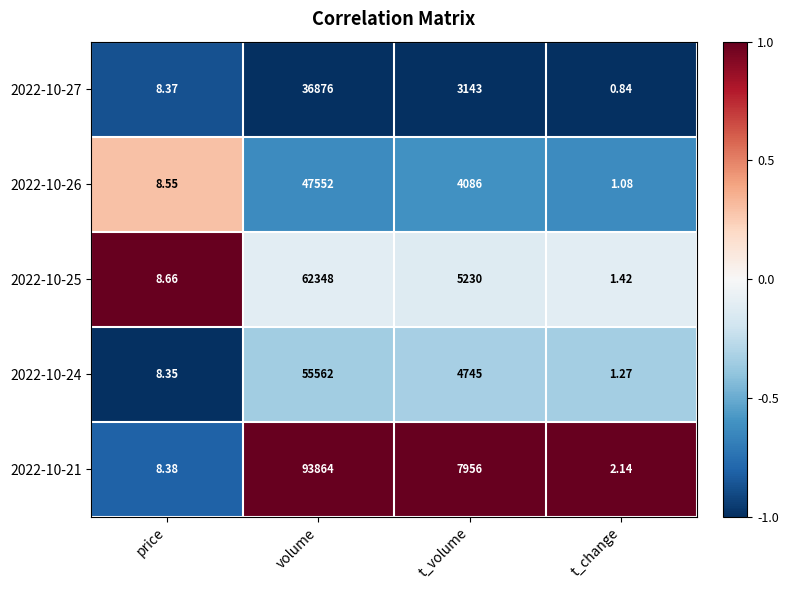

Rank the categories by 2022-10-21 value from highest to lowest.

volume, t_volume, price, t_change